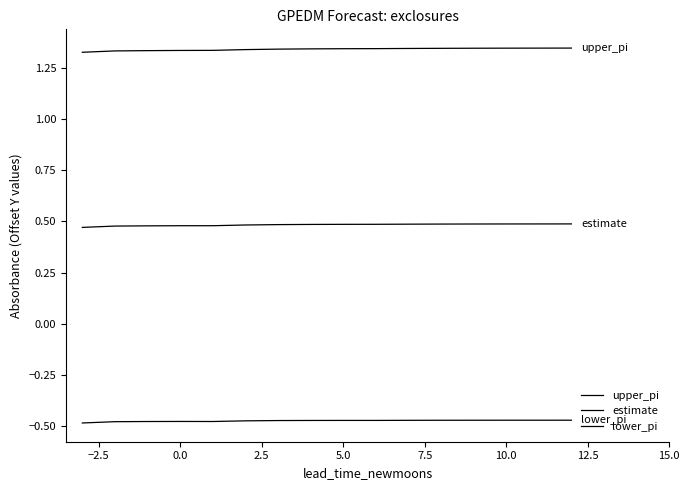

Does the chart have visible grid lines?

No